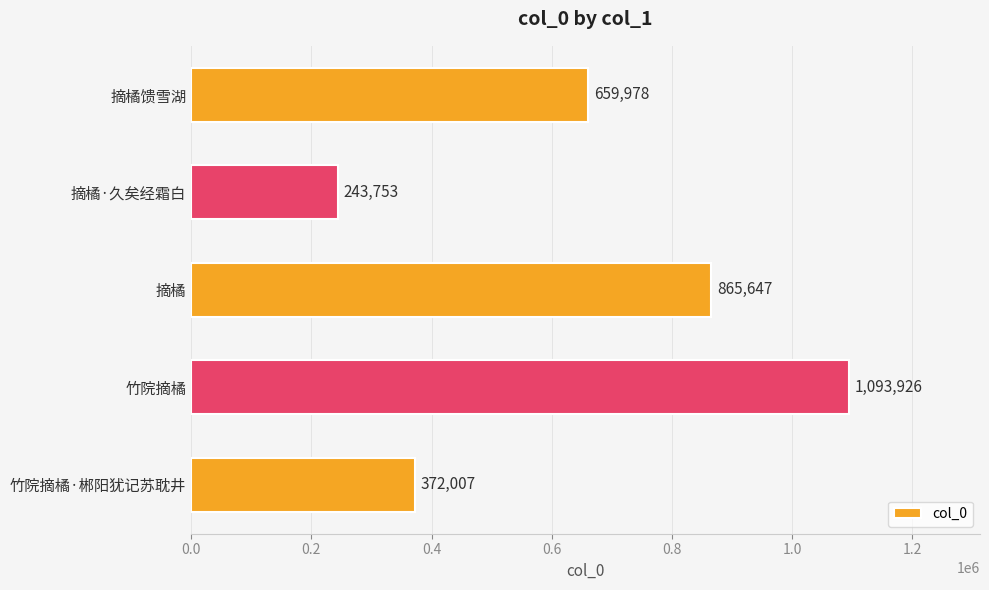

Rank the categories by value from highest to lowest.

竹院摘橘, 摘橘, 摘橘馈雪湖, 竹院摘橘·郴阳犹记苏耽井, 摘橘·久矣经霜白